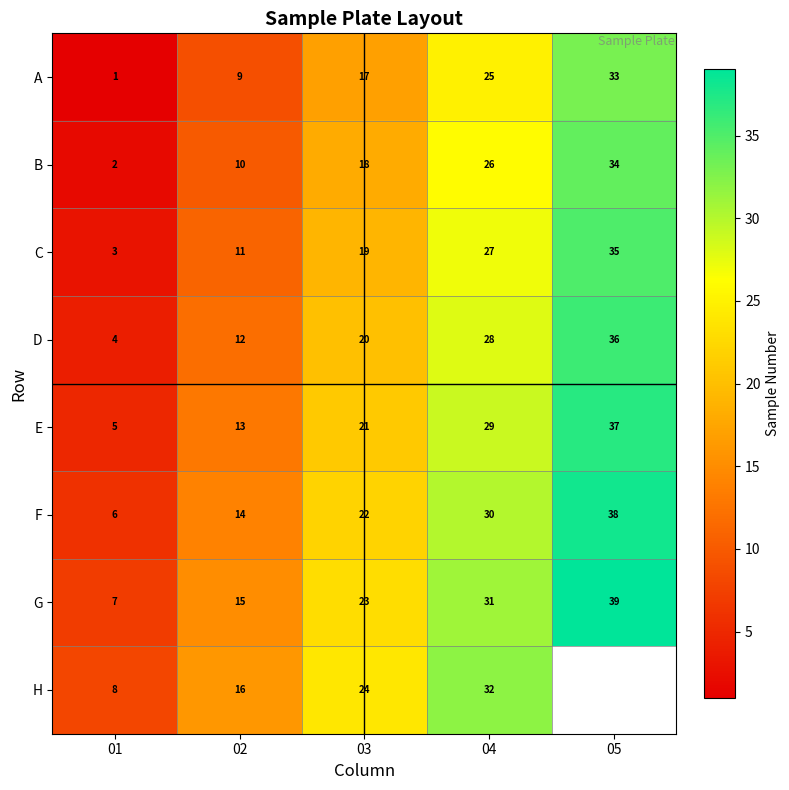

Count the number of data series in this chart.

8